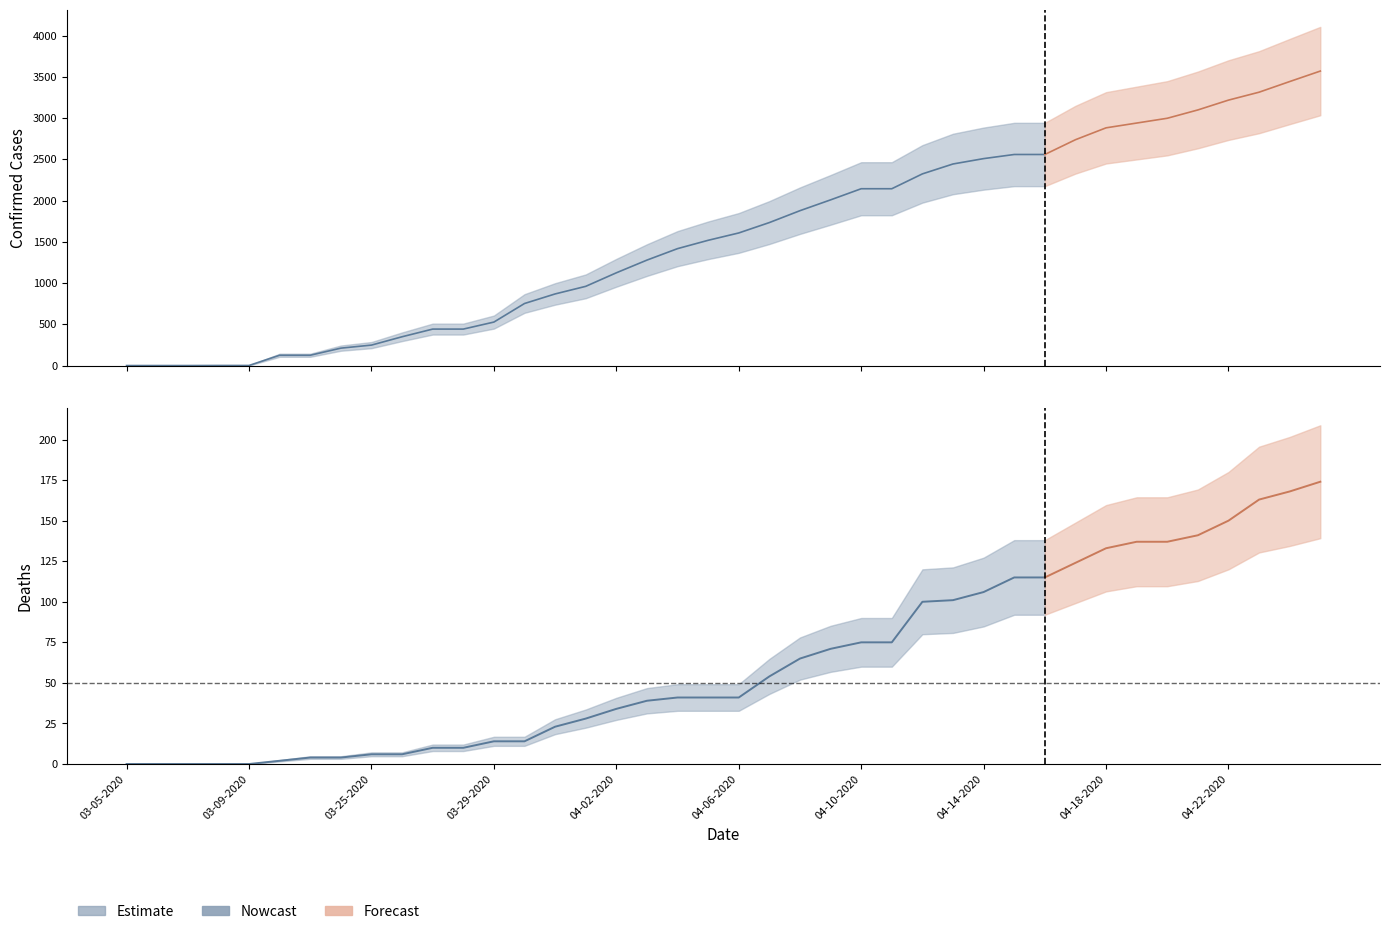

The value of Confirmed at 03-22-2020 is 200. True or false?

False